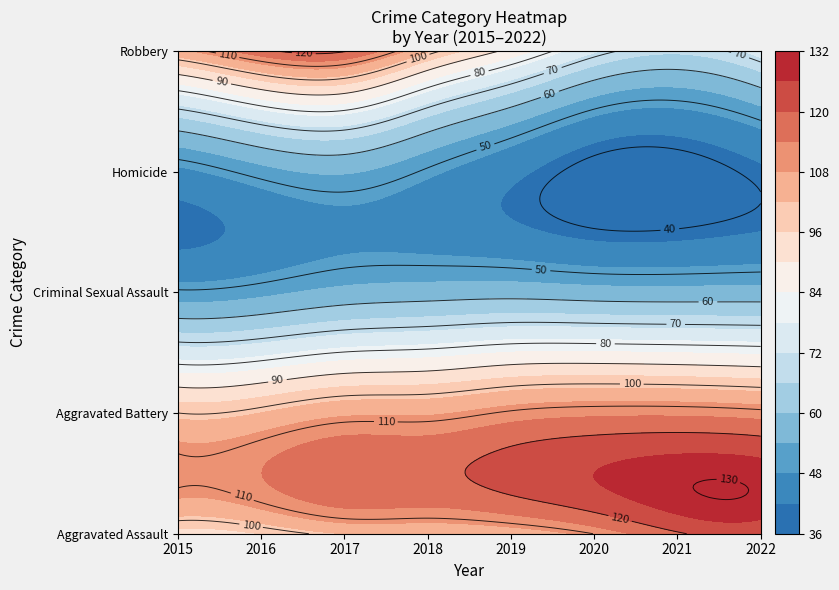

What is the total value across all series at 2021?

391